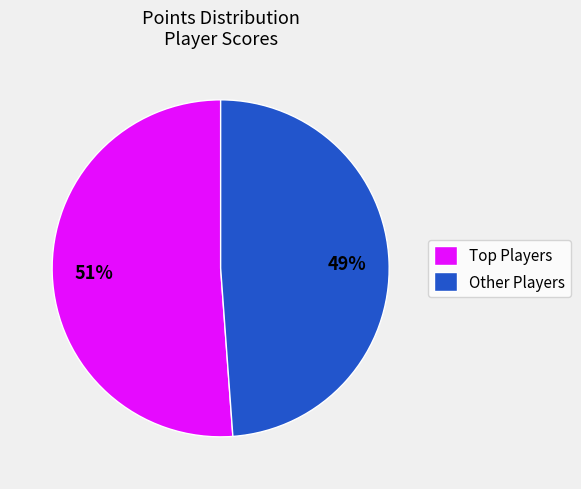

Rank the categories by value from highest to lowest.

Top Players, Other Players